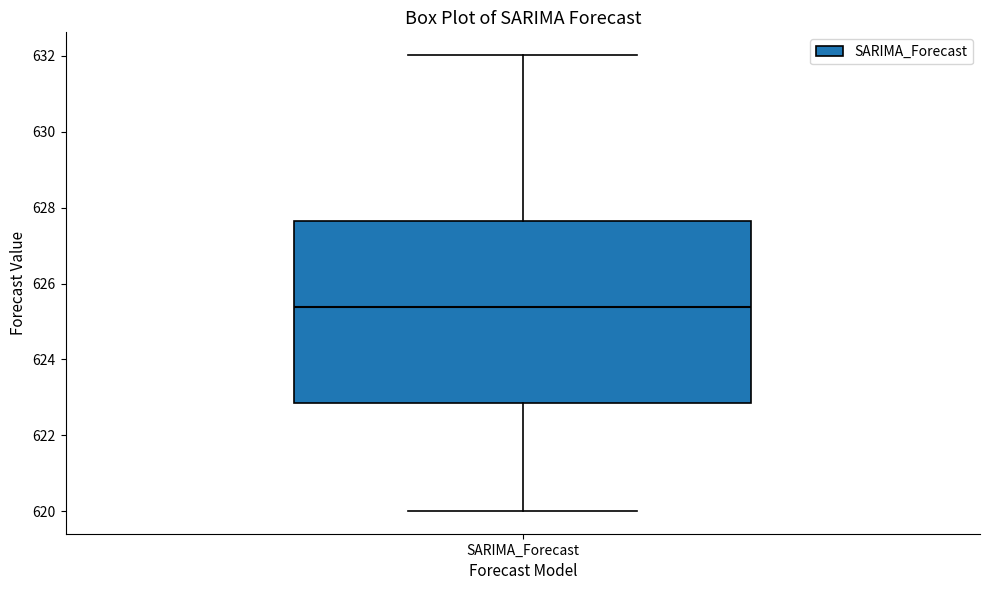

Read this box plot against the y-axis: the position of the median line, the range covered by the box, and the ends of both whiskers. The values are not printed on the chart, so give them approximately, as read against the axis.

median 625.4, box 622.8 to 627.6, whiskers 620.0 to 632.0